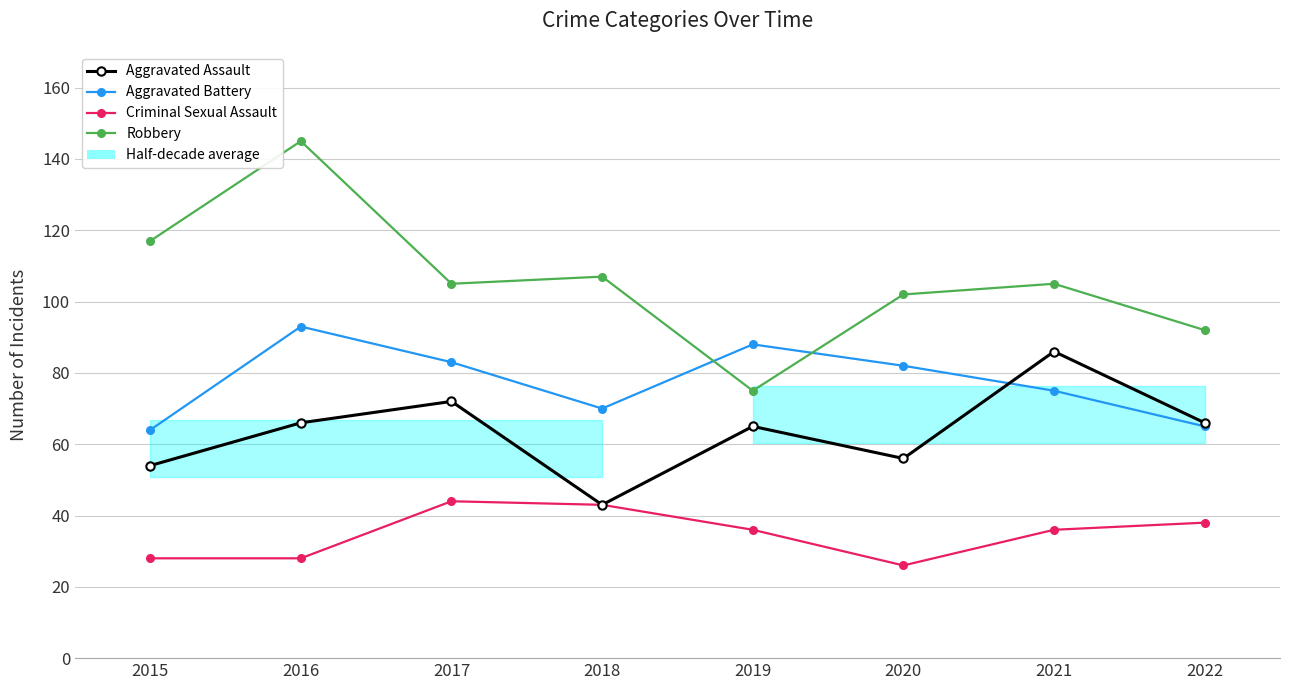

At which category does Robbery reach its first local peak?

2016